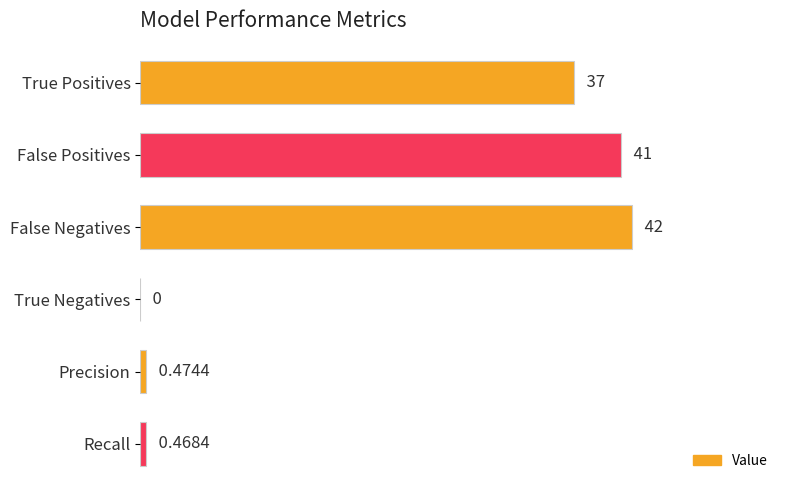

Are the bars horizontal?

Yes